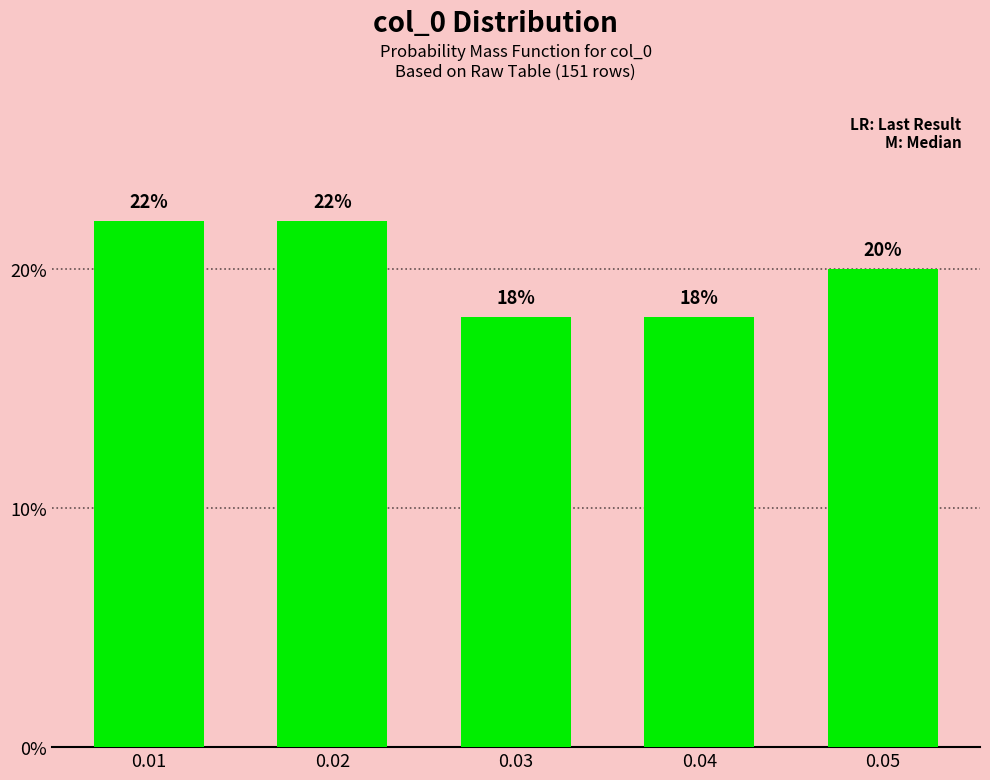

Count the values in the range 18 to 22.

5